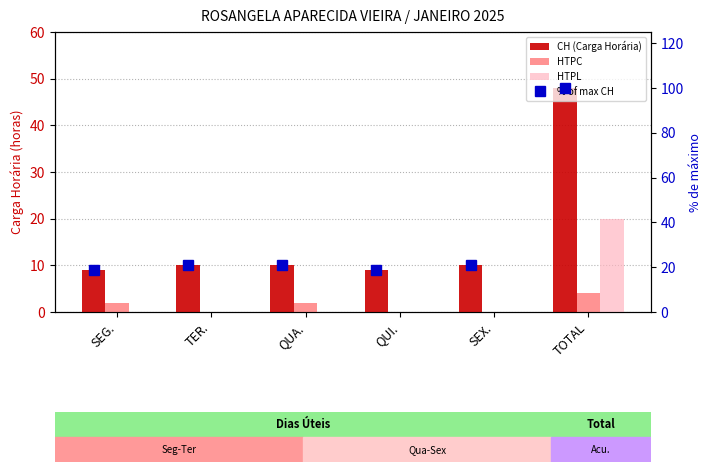

What is the sum of all HTPL values?

20.0